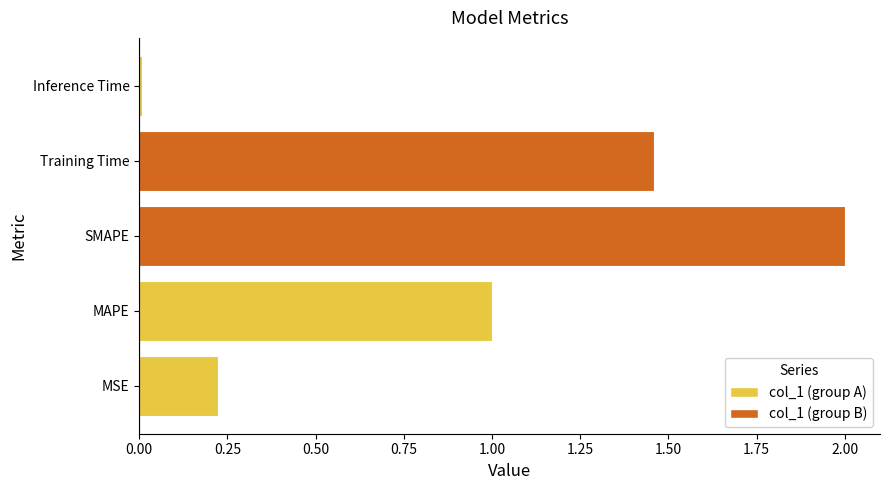

What is the difference between the maximum and minimum values?

2.0